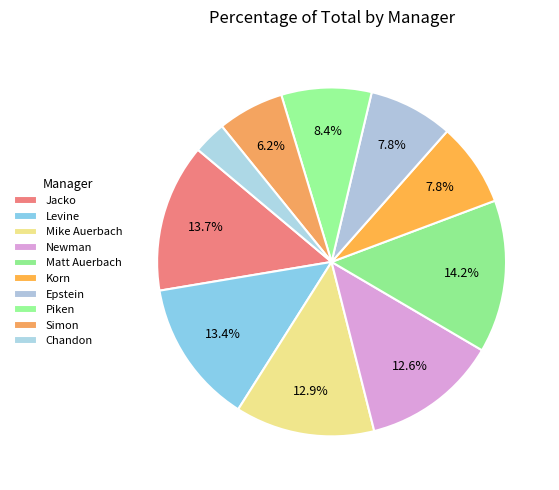

Is Jacko the majority of the pie?

No